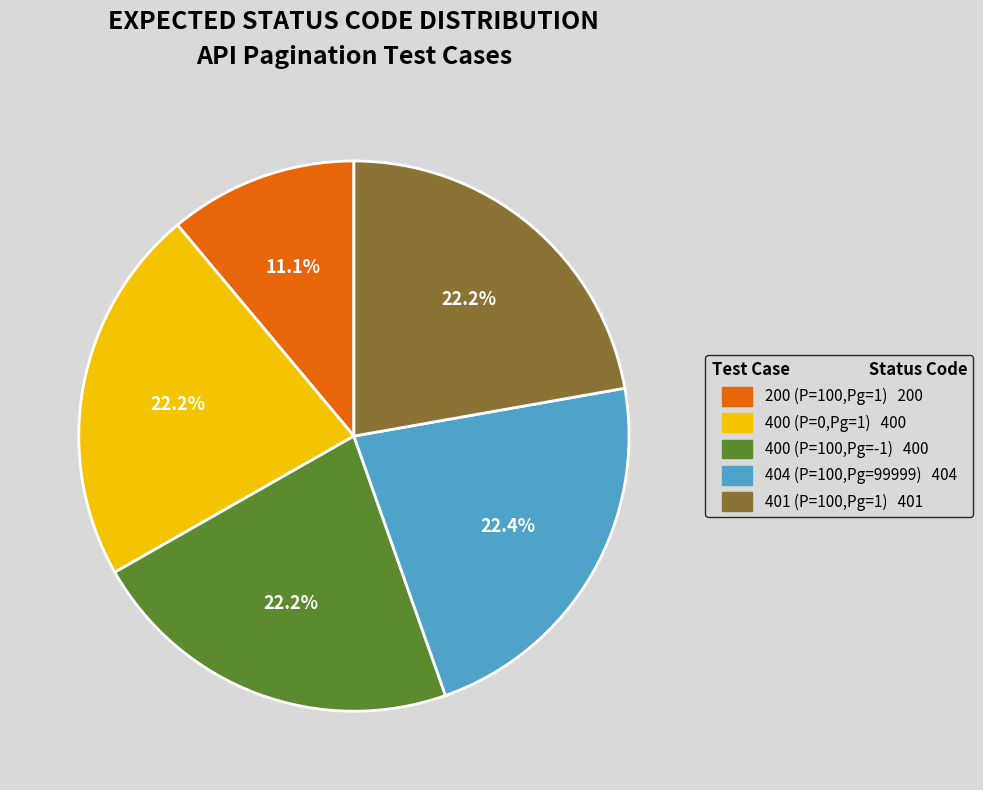

Is there a majority slice in this chart?

No